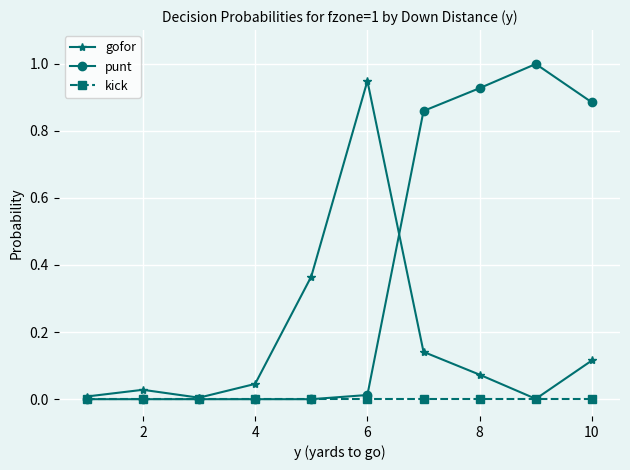

True or false: punt has more than 0 interior local peaks.

True